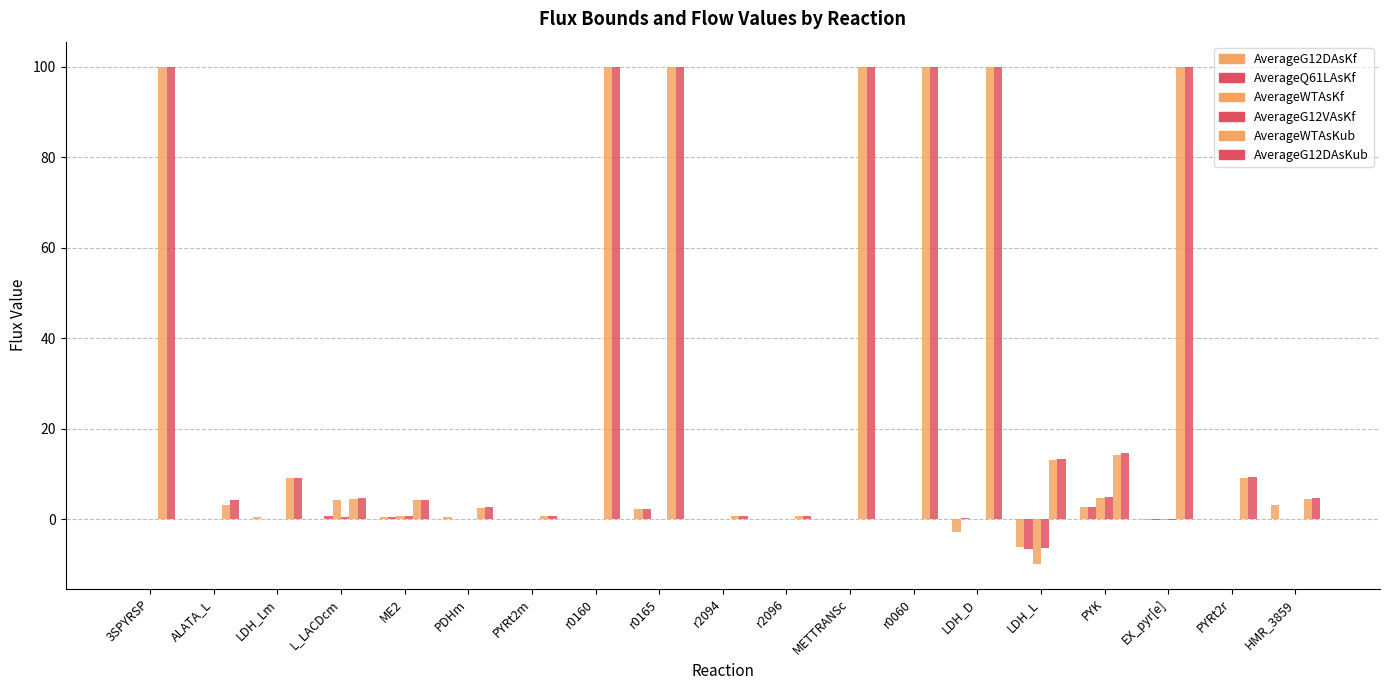

Which series has the largest range (max minus min)?

AverageWTAsKub